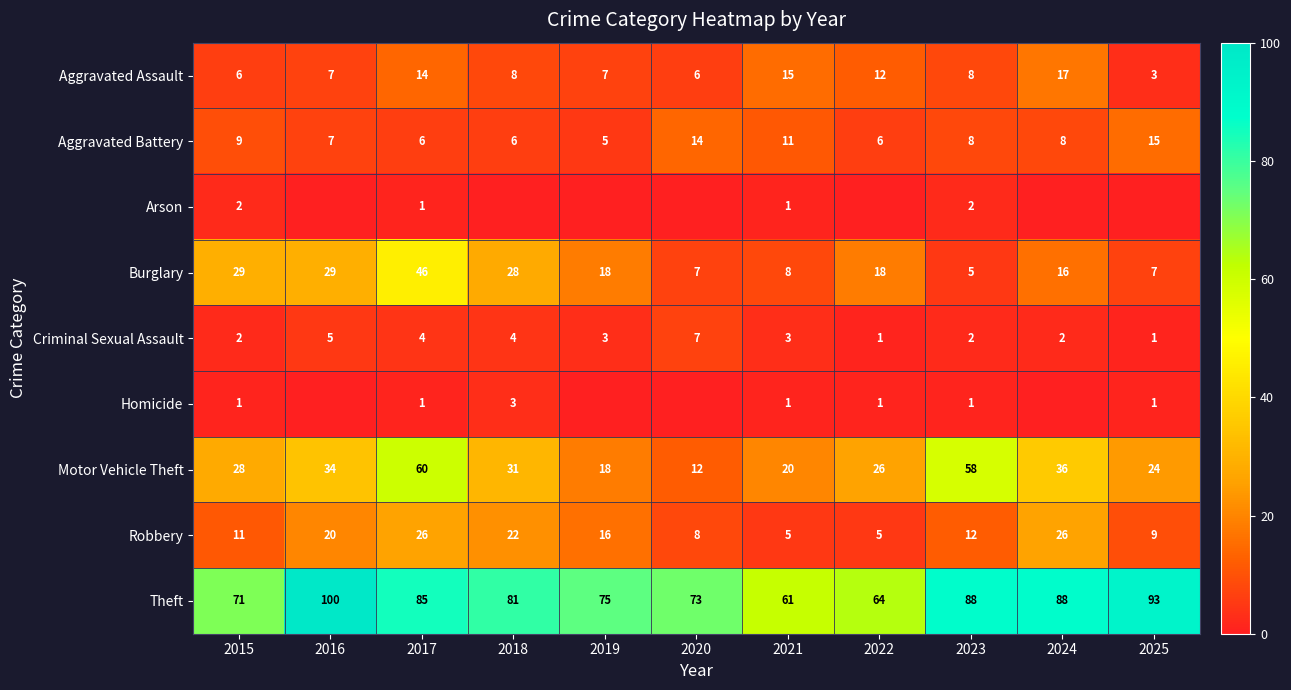

Which category has the highest value across all series?

2016